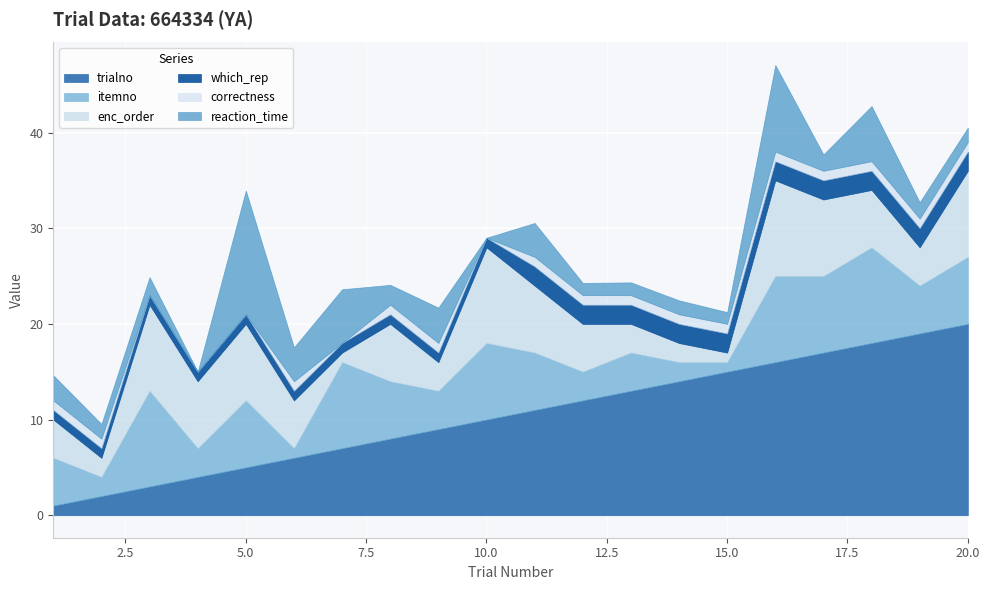

What is the lowest value of the enc_order series?

1.0